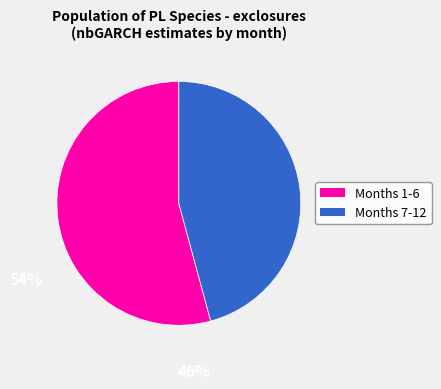

Is there a majority slice in this chart?

Yes